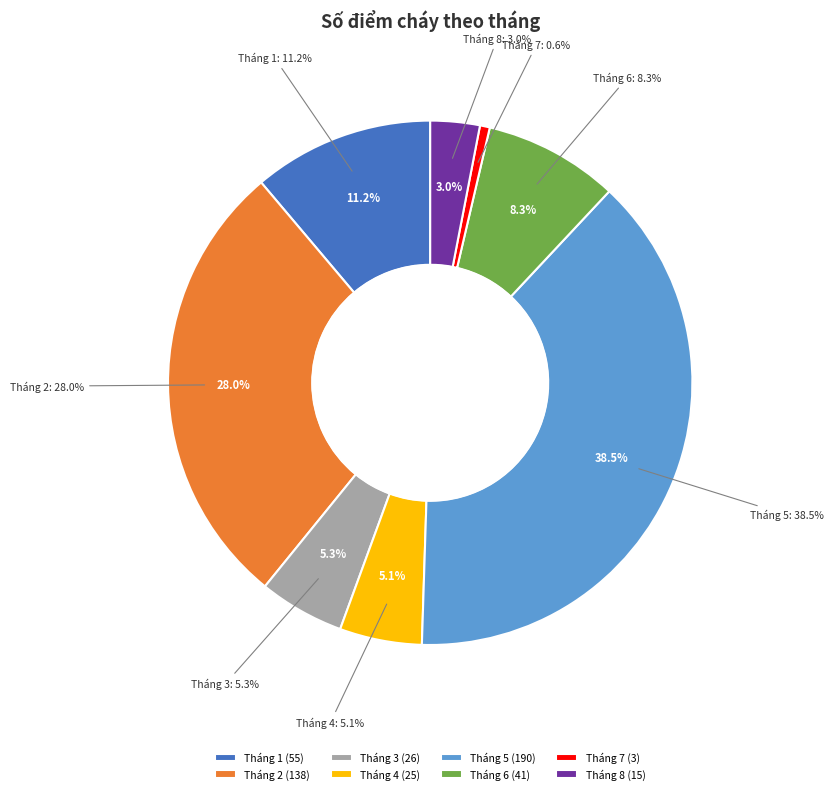

Which slice is the largest?

Tháng 5